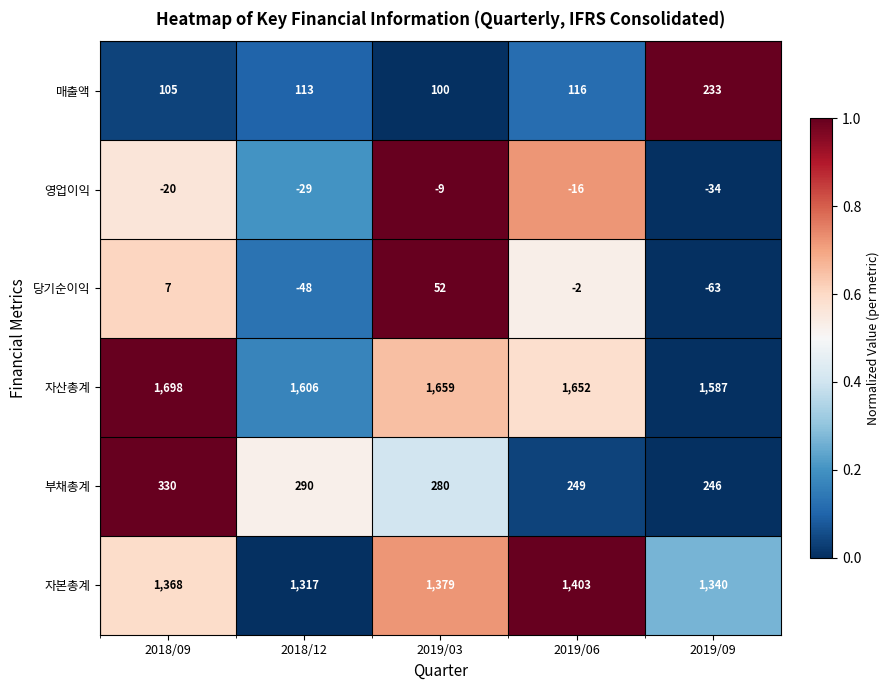

At which category does the chart reach its peak across all series?

2018/09